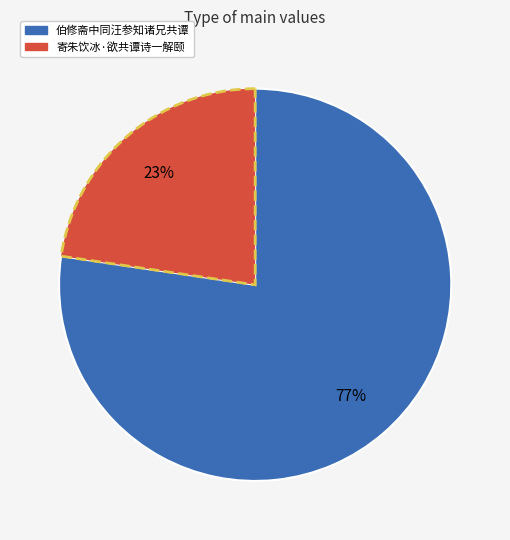

Which slice is the largest?

伯修斋中同汪参知诸兄共谭